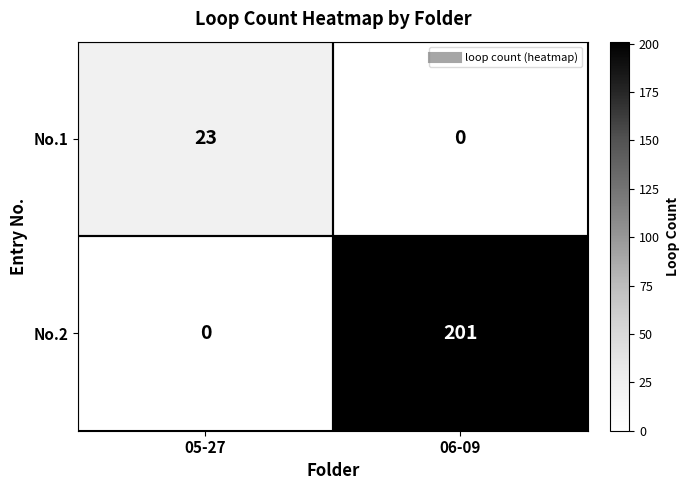

What is the total value across all series at 05-27?

23